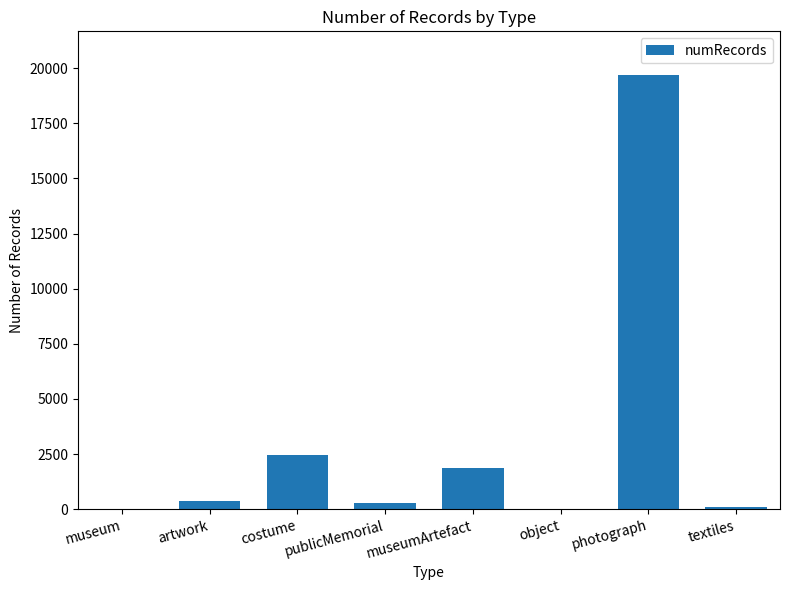

Which category has the highest value across all series?

photograph